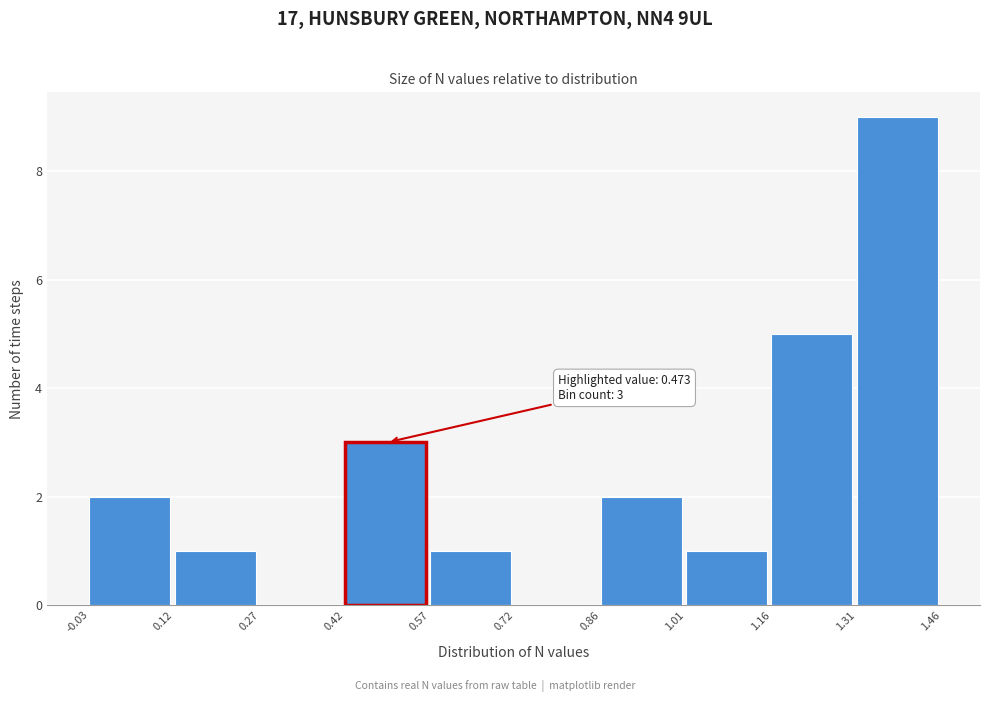

Over which range of the x-axis is the bar tallest?

1.31 to 1.46